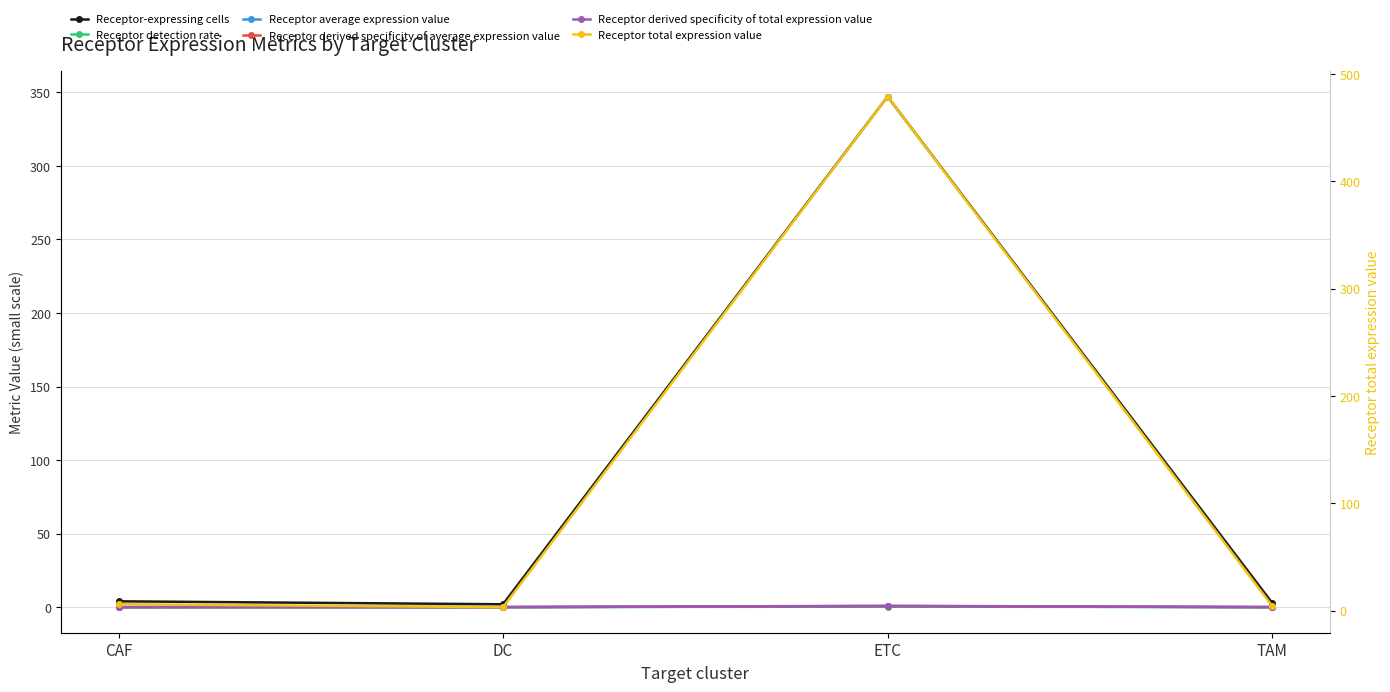

Reading right to left, list all the values displayed in this chart.

Receptor-expressing cells: 3.0	347.0	2.0	4.0
Receptor detection rate: 0.0	0.4	0.1	0.0
Receptor average expression value: 0.1	0.6	0.1	0.0
Receptor derived specificity of average expression value: 0.1	0.8	0.1	0.0
Receptor derived specificity of total expression value: 0.0	1.0	0.0	0.0
Receptor total expression value: 4.4	479.0	3.1	5.9